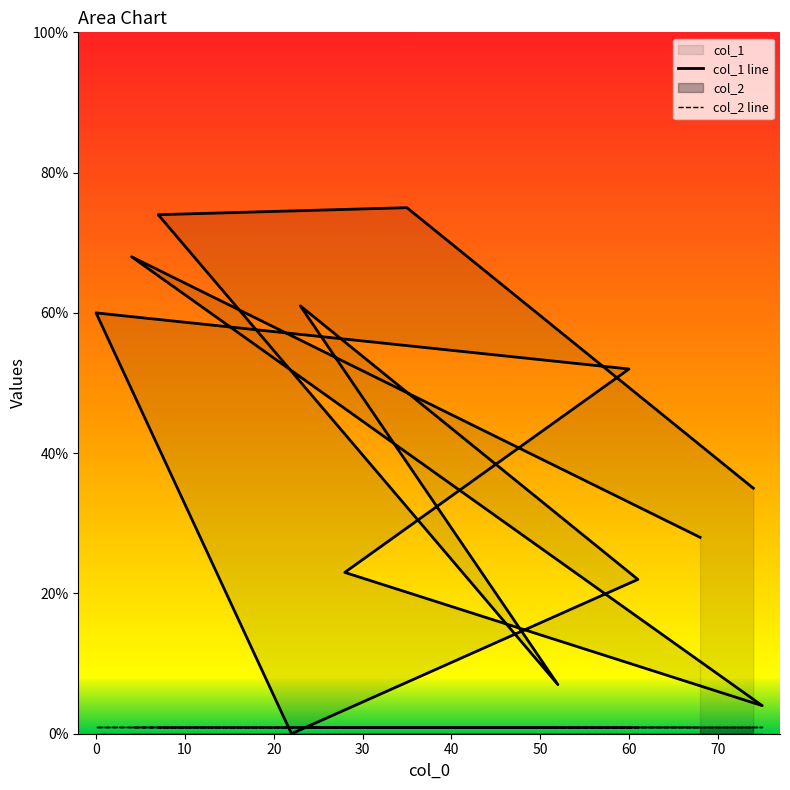

Which has a higher value, 52 or 35?

35